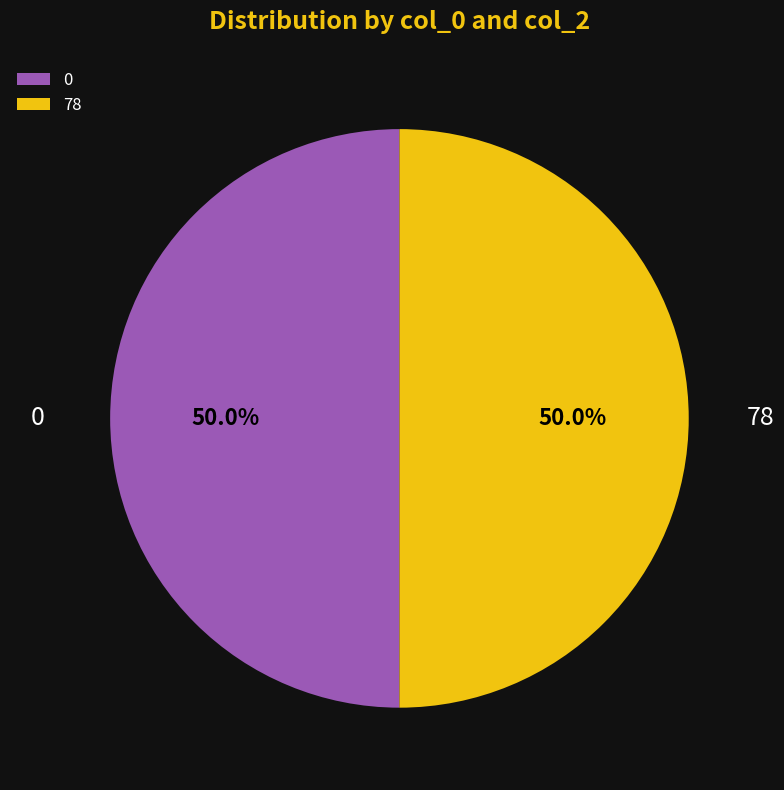

What is the total percentage of 78 and 0?

100.0%